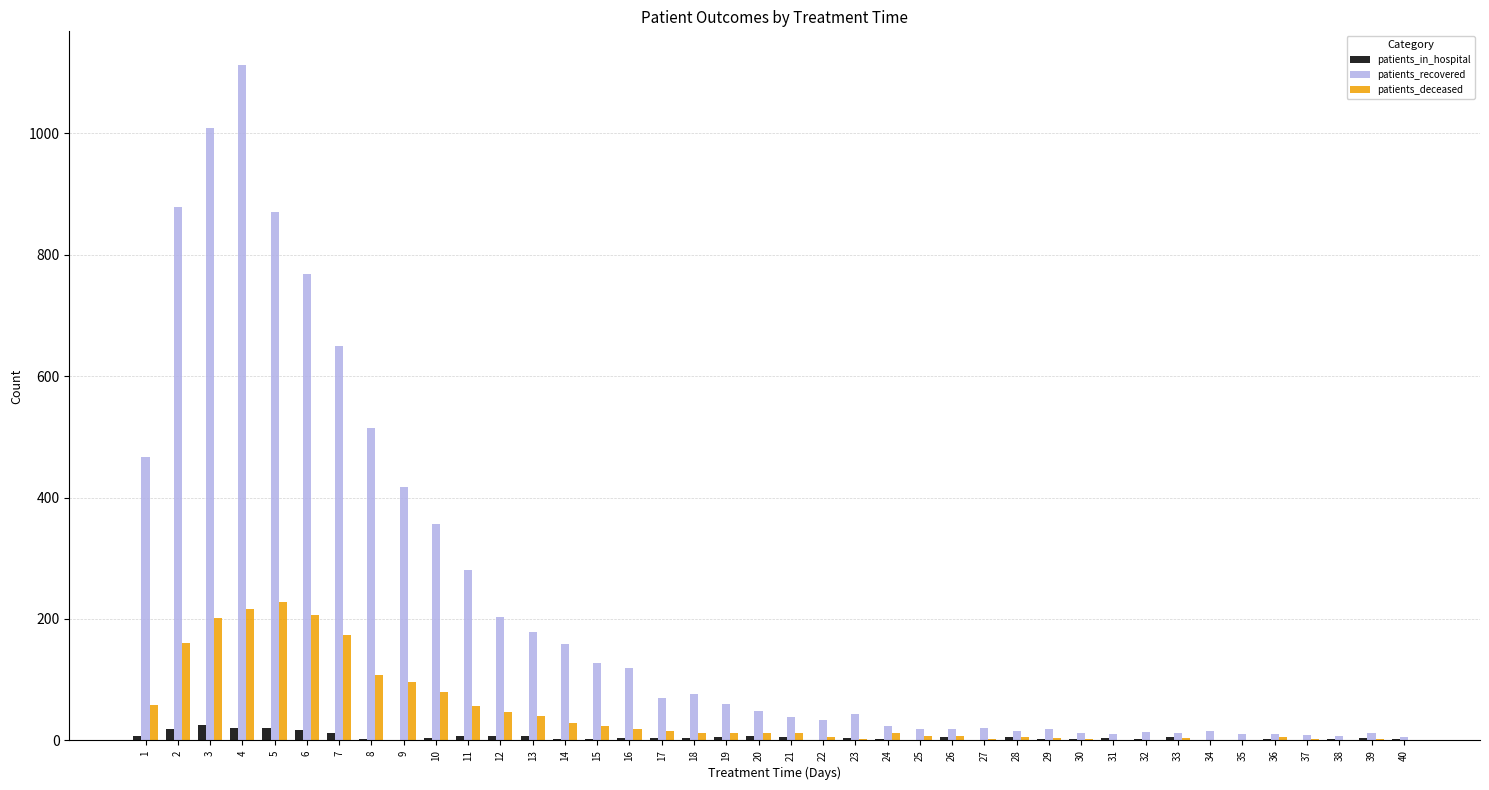

What is the maximum value shown in the chart?

1112